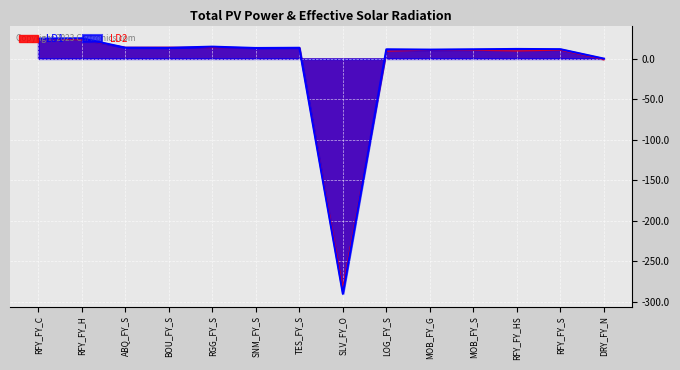

At how many categories does at least one series exceed -130?

13